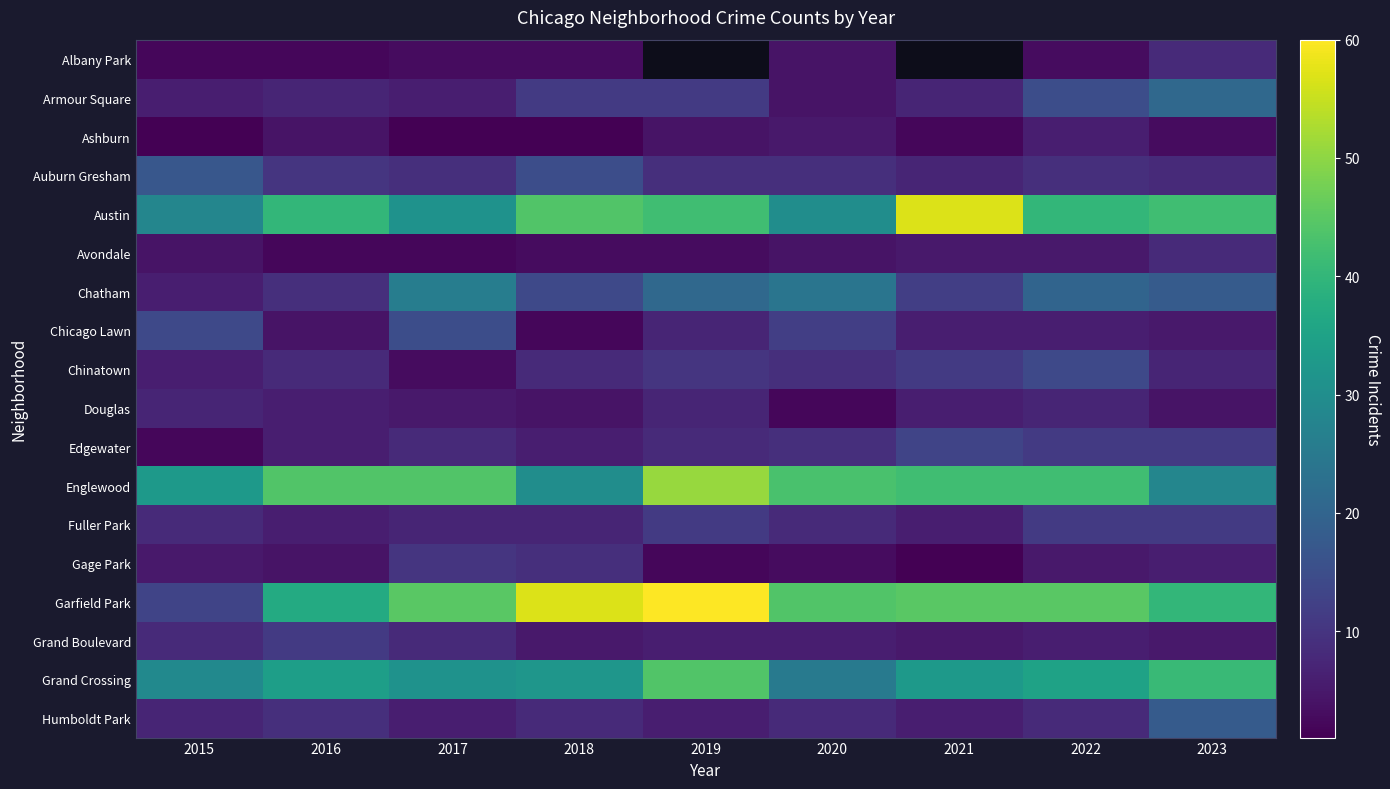

Between 2018 and 2020, which is larger?

2020